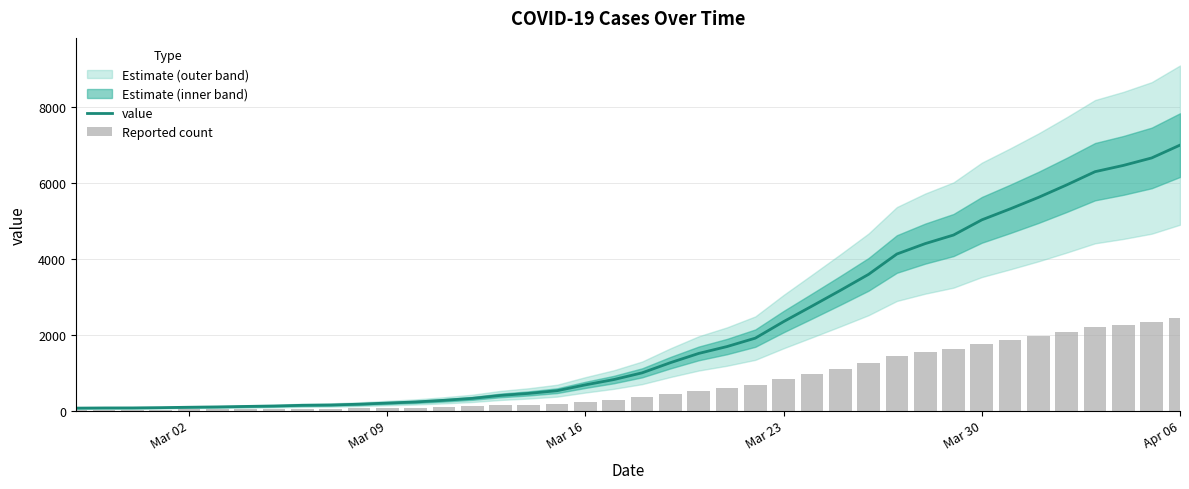

What is the maximum value for value?

6995